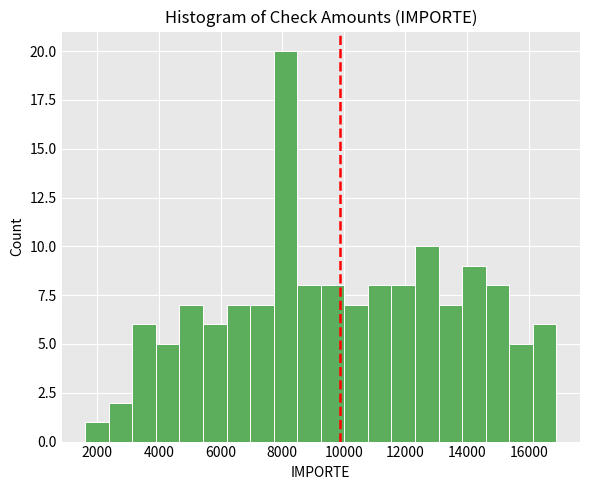

Around what value on the x-axis is the tallest bar? Give the approximate position of its centre, as read against the axis.

8200